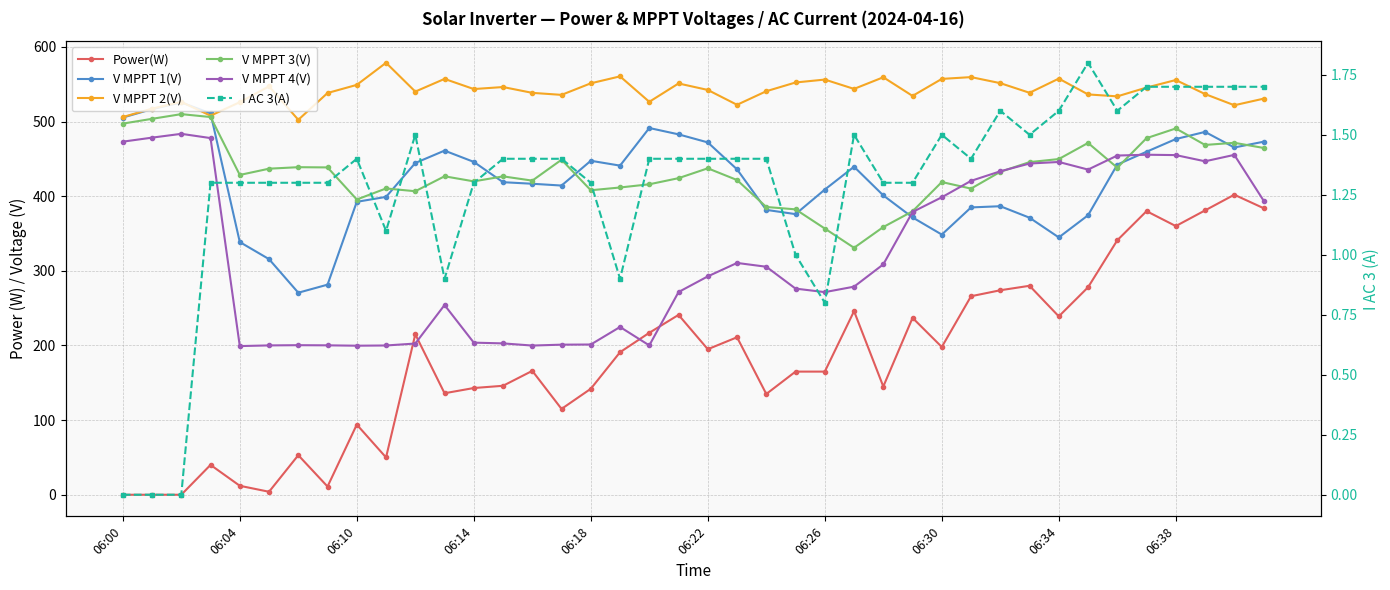

True or false: I AC 3(A) has a value of 1.6 at 34.

True